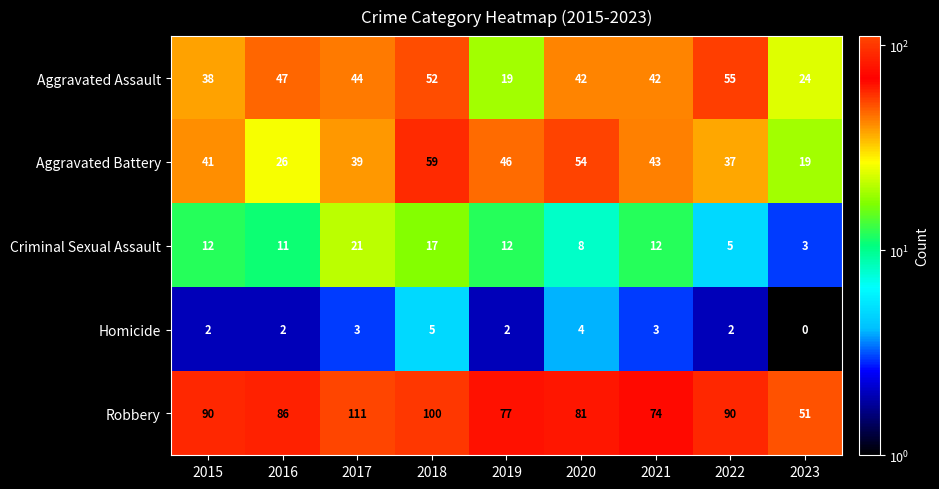

Rank the series by their maximum value, from lowest to highest.

Homicide, Criminal Sexual Assault, Aggravated Assault, Aggravated Battery, Robbery